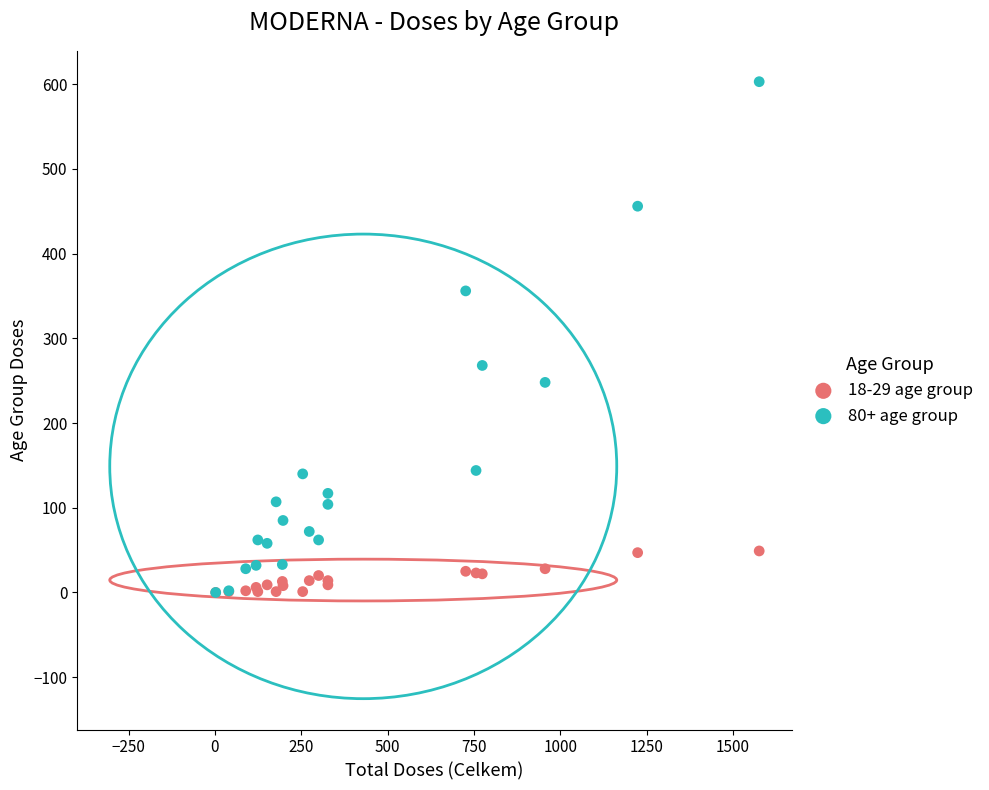

Across all series, what Y value is closest to 301?

268